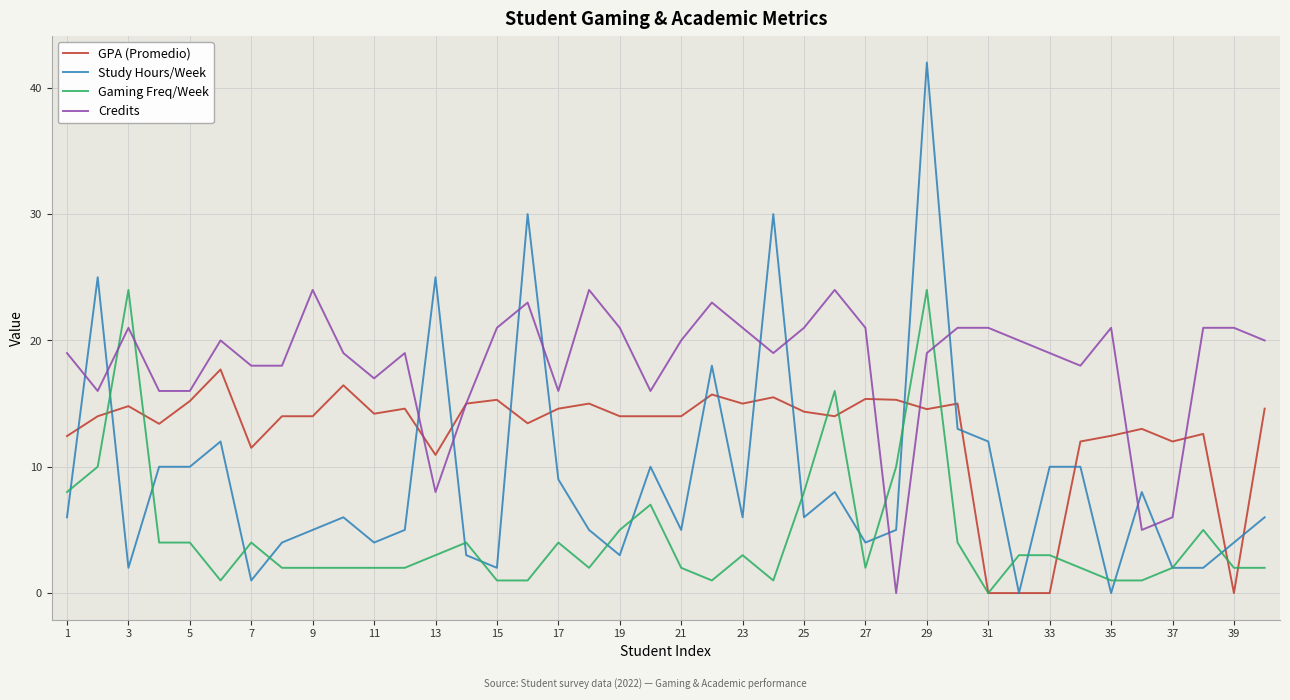

What is the average value of the GPA (Promedio) series?

12.8